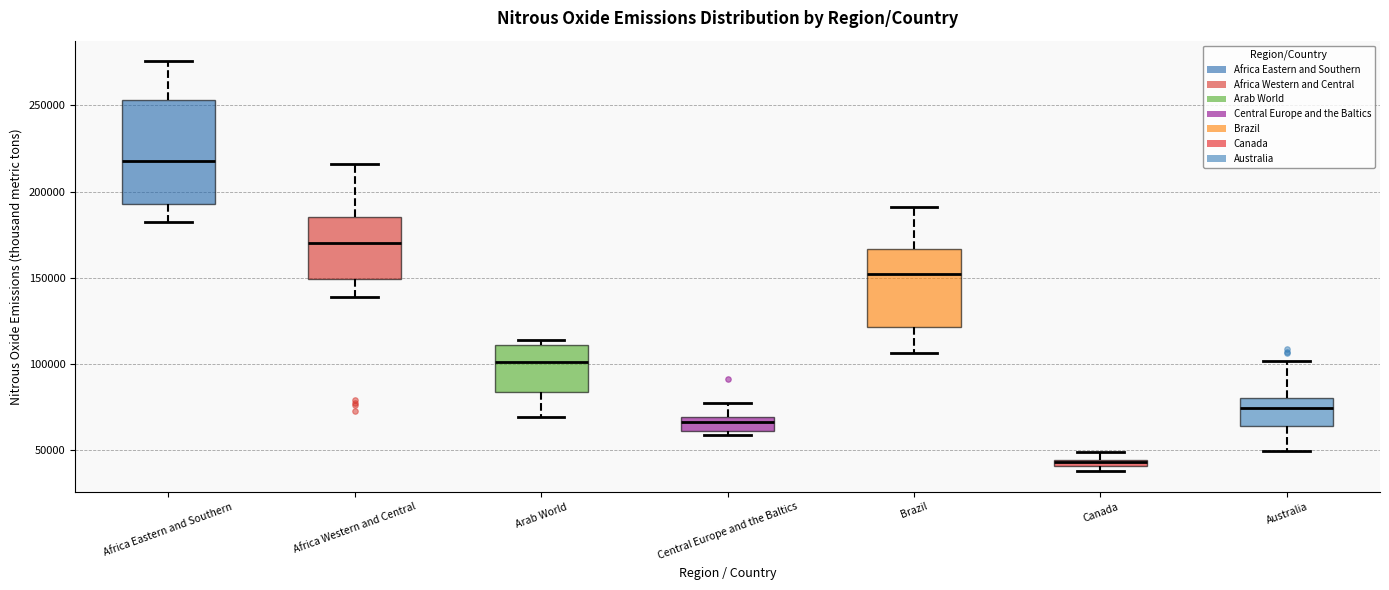

Comparing the boxes themselves (not the whiskers), which one is the tallest?

Africa Eastern and Southern